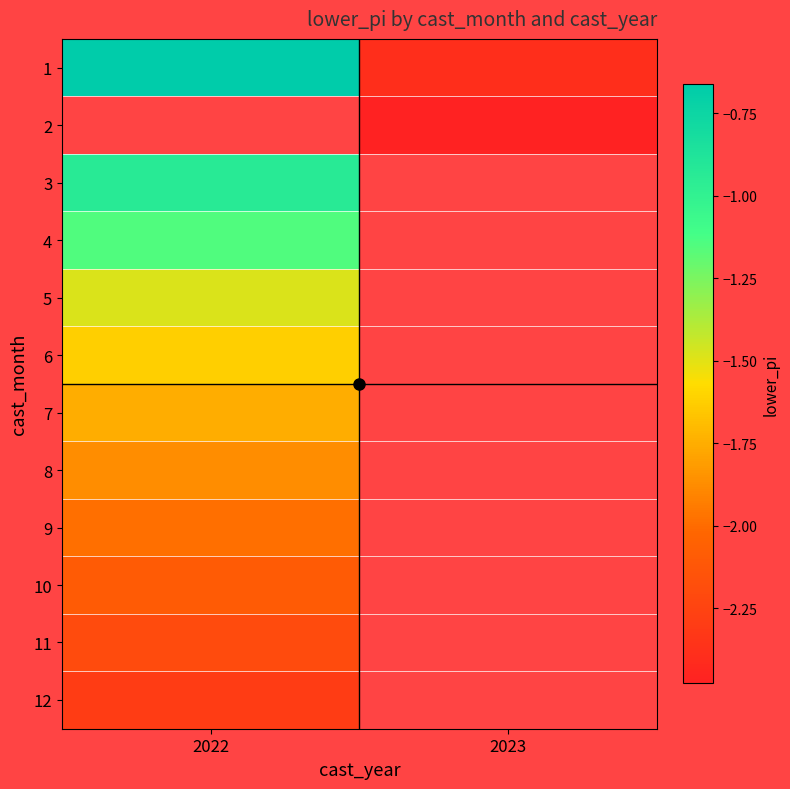

The value of 2 at 2023 is -3.3. True or false?

False